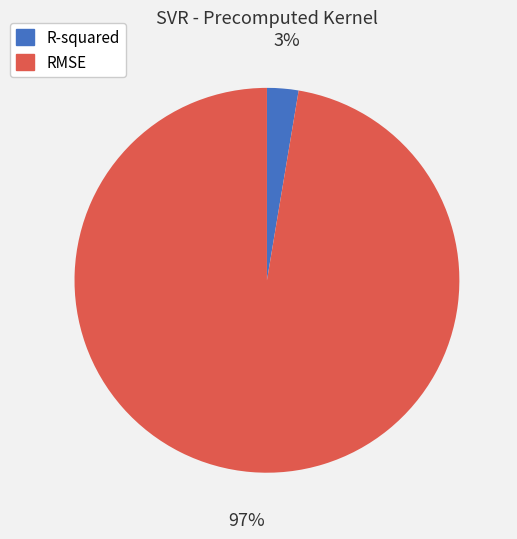

Which category has the smallest portion of the pie?

R-squared